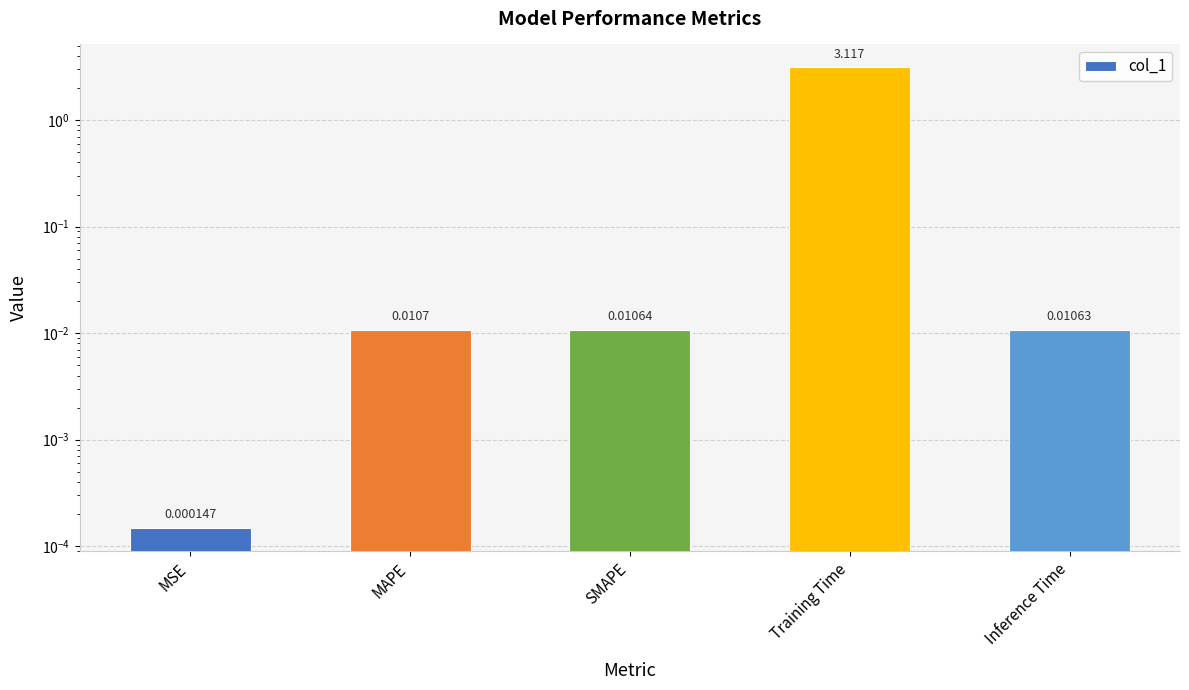

The value at MSE is 0.0. True or false?

False